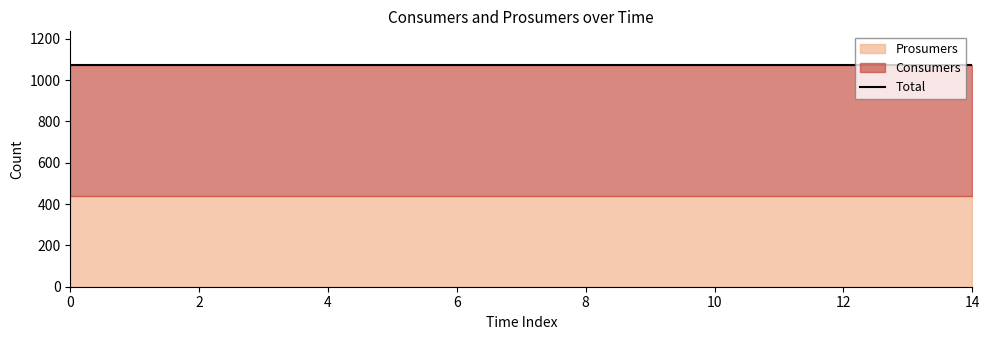

List the labels in order of Prosumers value, largest first.

0, 1, 2, 3, 4, 5, 6, 7, 8, 9, 10, 11, 12, 13, 14